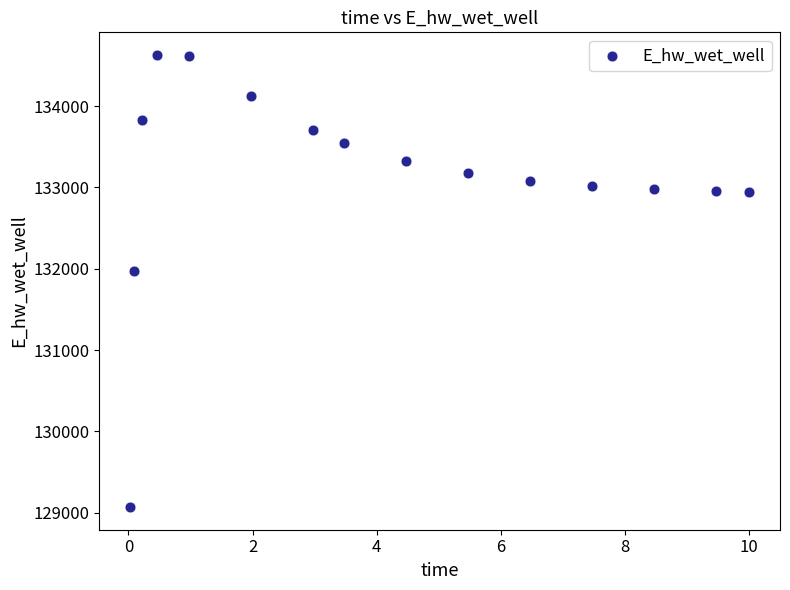

What is the range of Y values (max minus min)?

5557.8